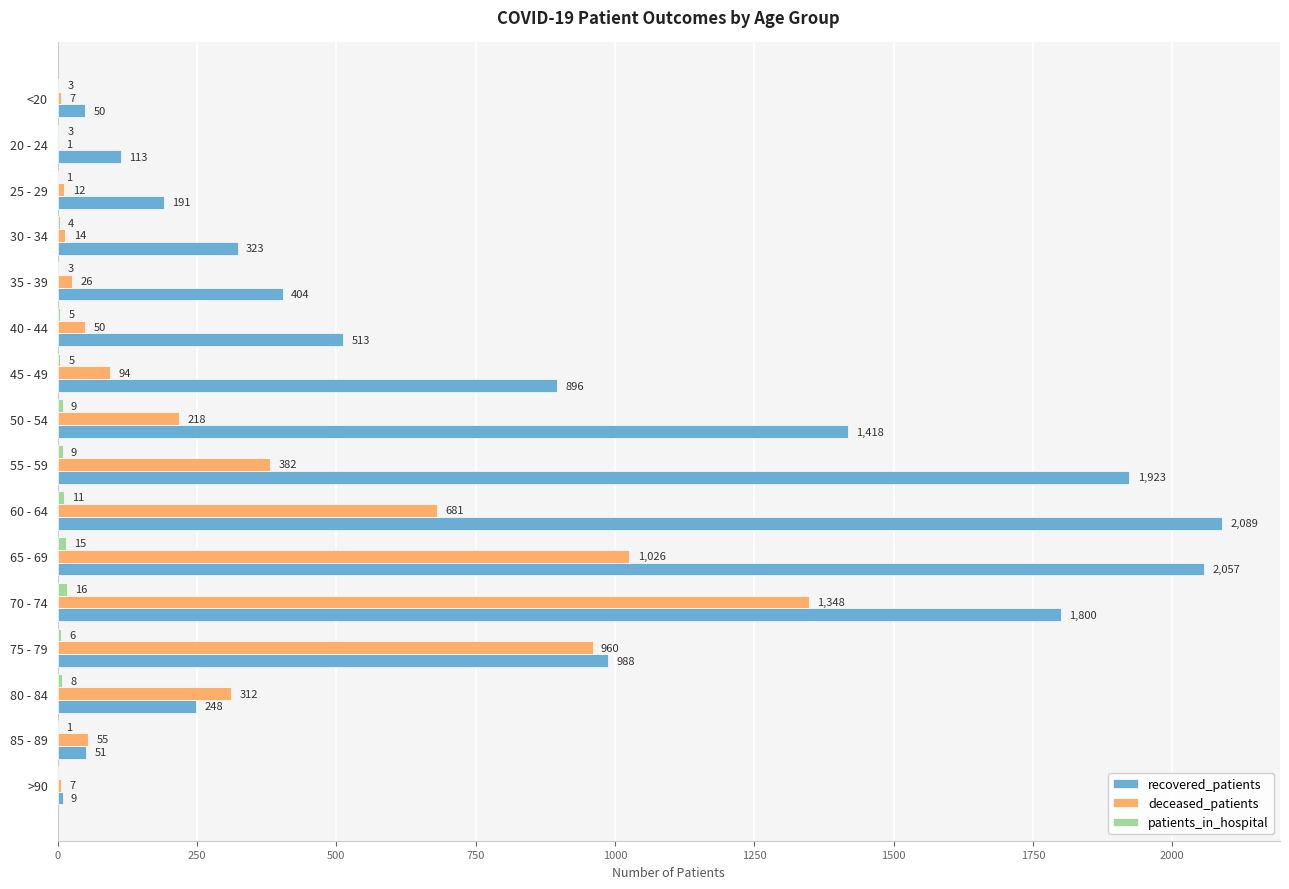

How many series are shown in this chart?

3